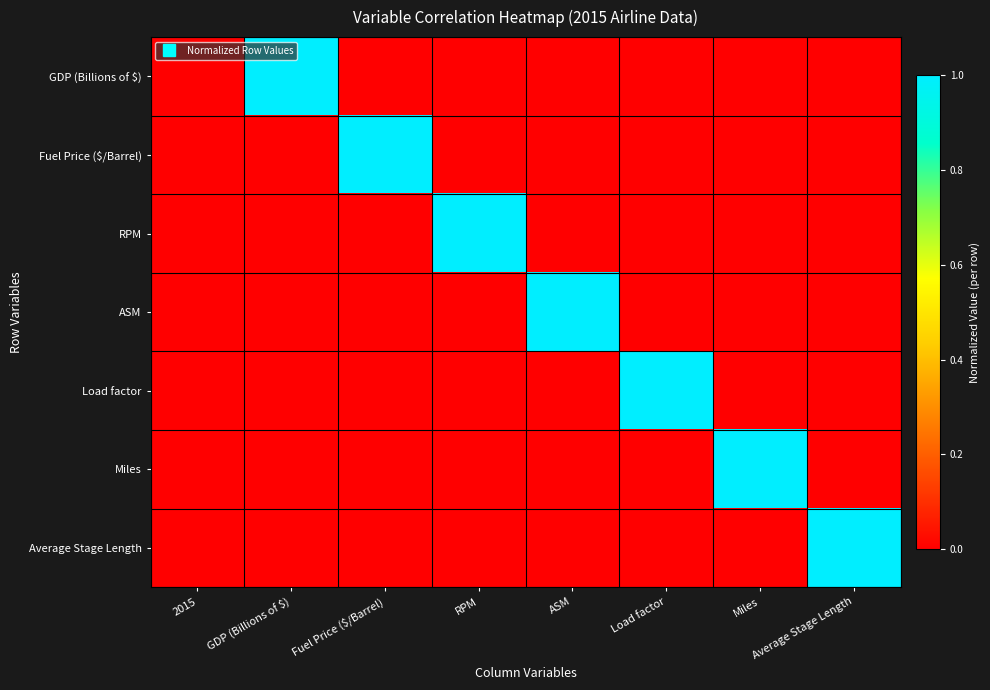

Between 2015 and RPM, which series saw the biggest shift?

RPM